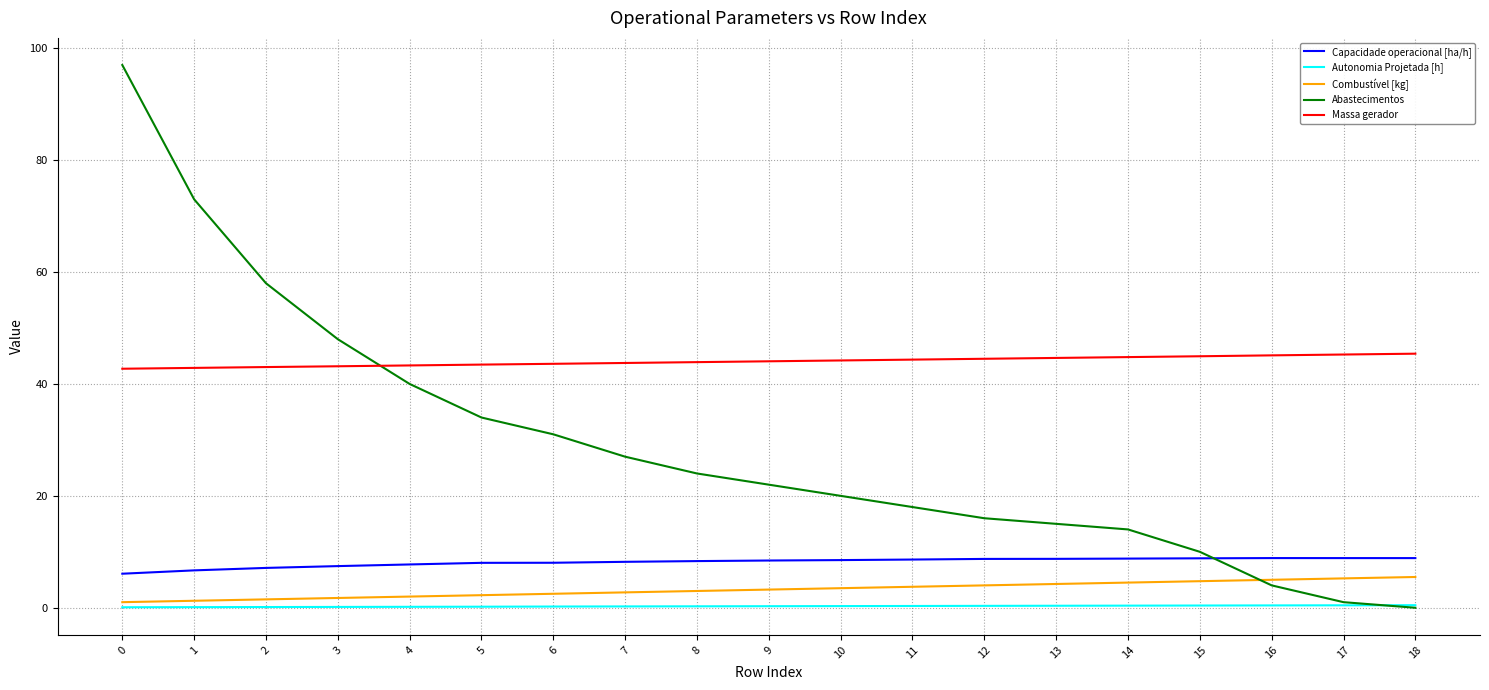

True or false: Massa gerador and Autonomia Projetada [h] intersect in this chart.

False